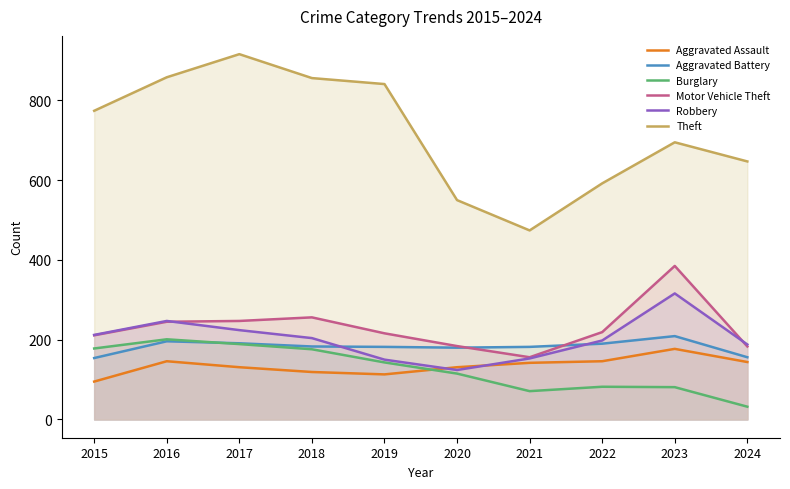

In Robbery, how many points are higher than both neighbors (excluding endpoints)?

2